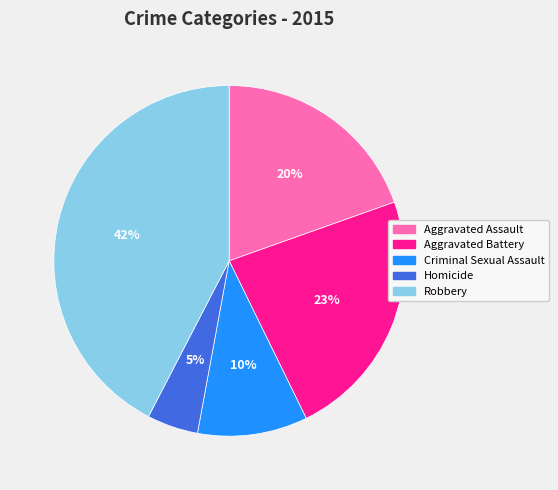

The Criminal Sexual Assault slice represents 10% of the pie. True or false?

True